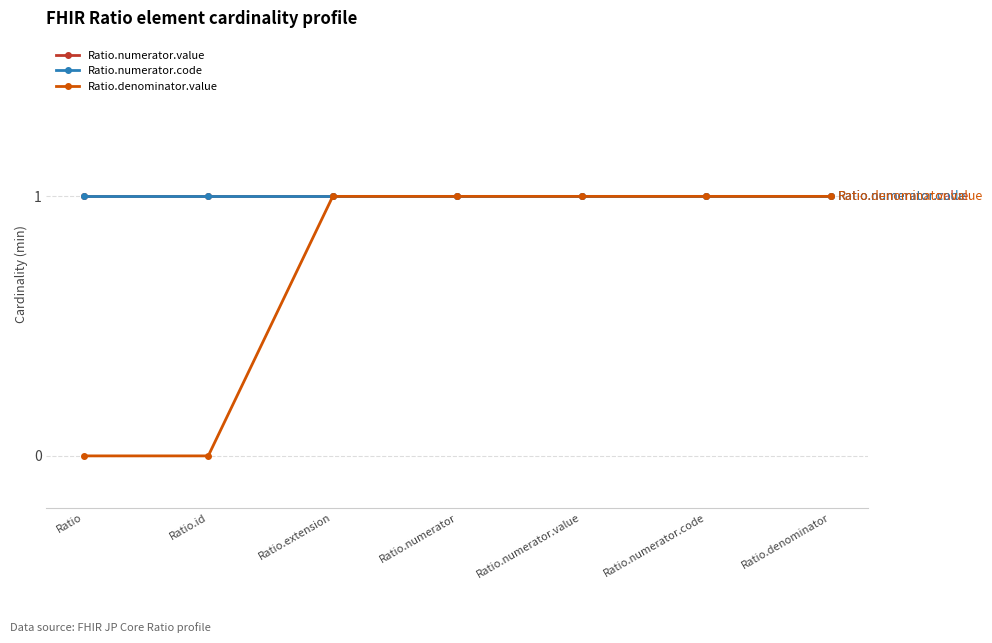

Rank the series at Ratio.extension from lowest to highest value.

Ratio.numerator.value, Ratio.numerator.code, Ratio.denominator.value